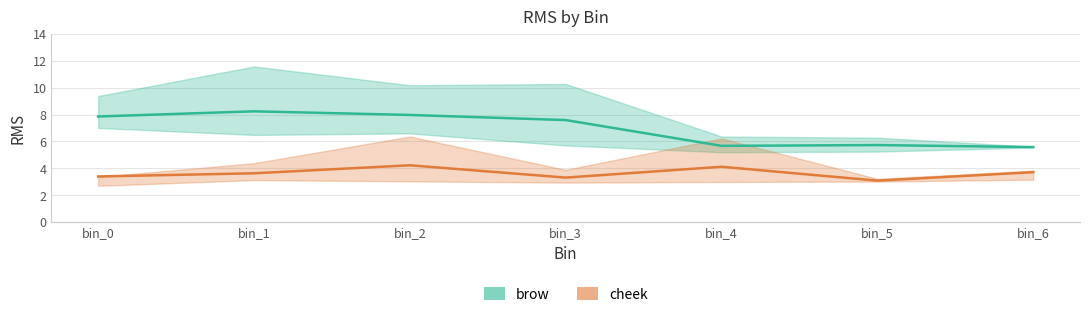

How many lines are shown in the chart?

2